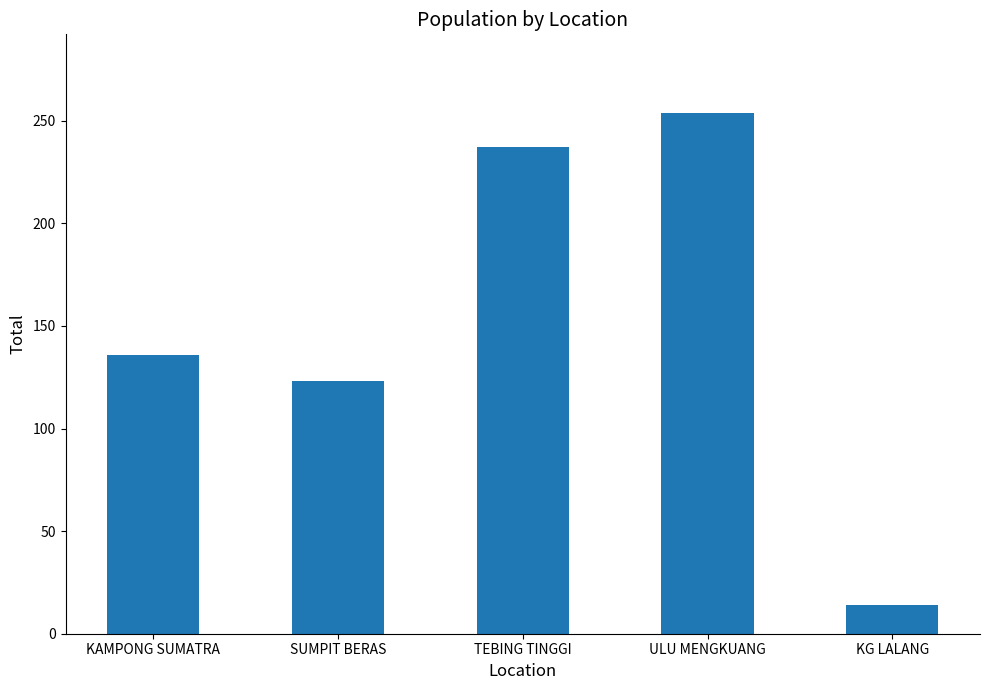

What is the average value?

153